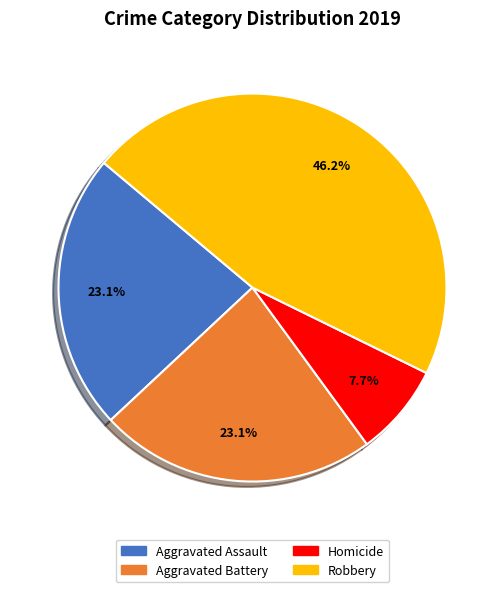

To the nearest percent, what is the average slice percentage?

25%